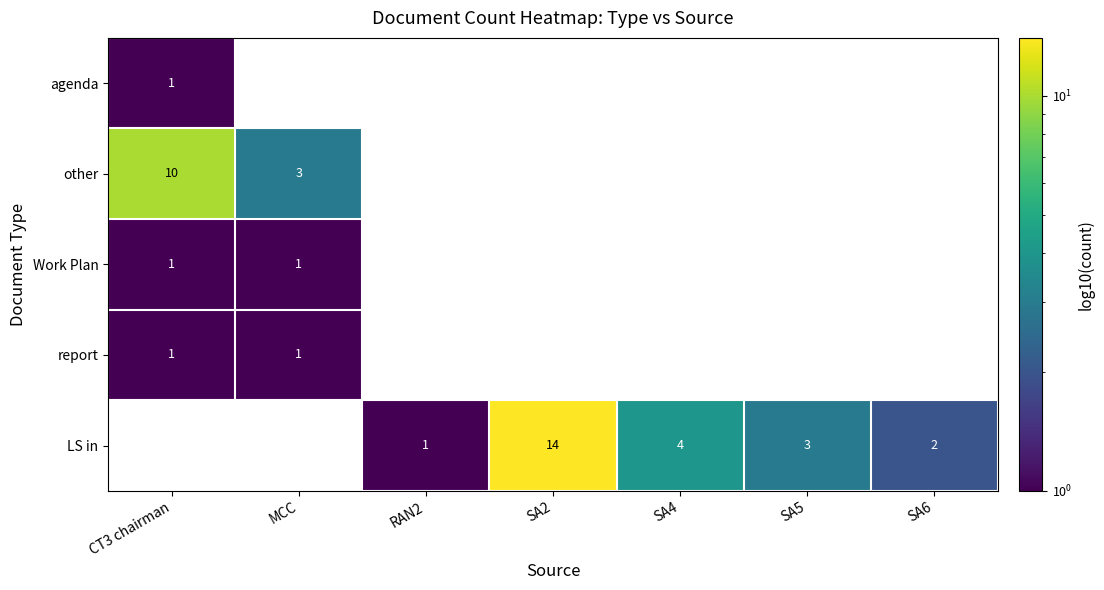

At how many categories does at least one series exceed 4?

2